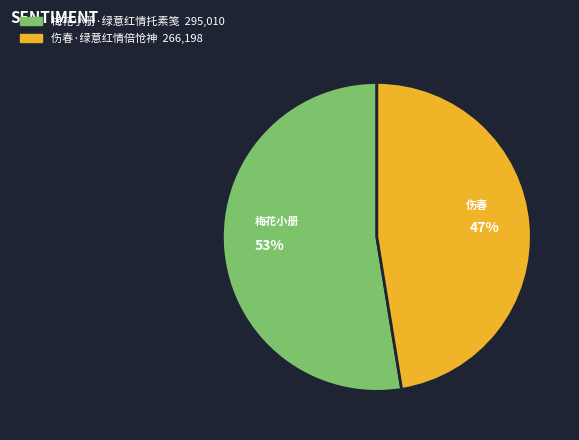

The 梅花小册·绿意红情托素笺 slice represents 45% of the pie. True or false?

False